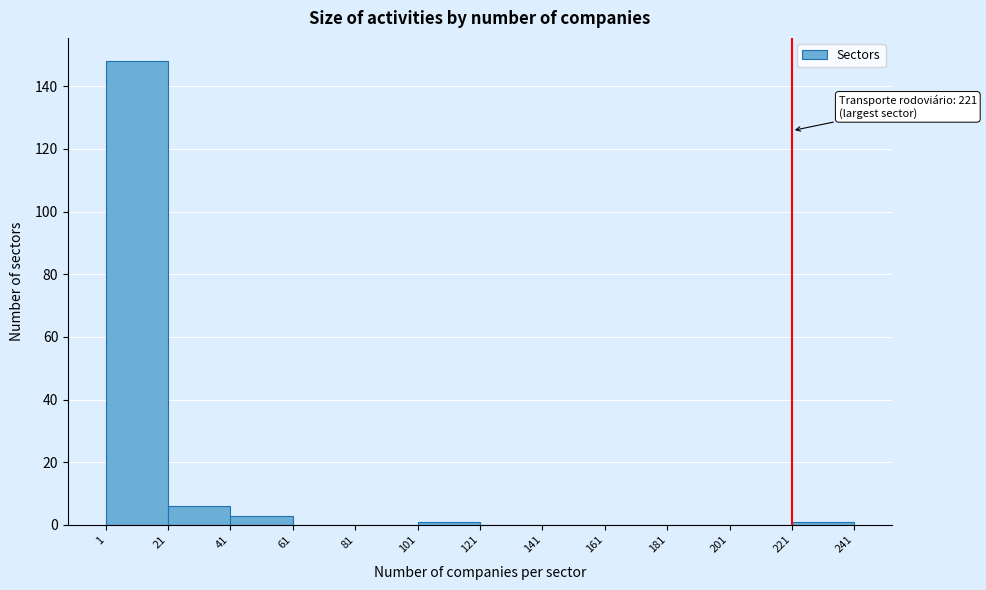

Over which range of the x-axis is the bar tallest?

1 to 21